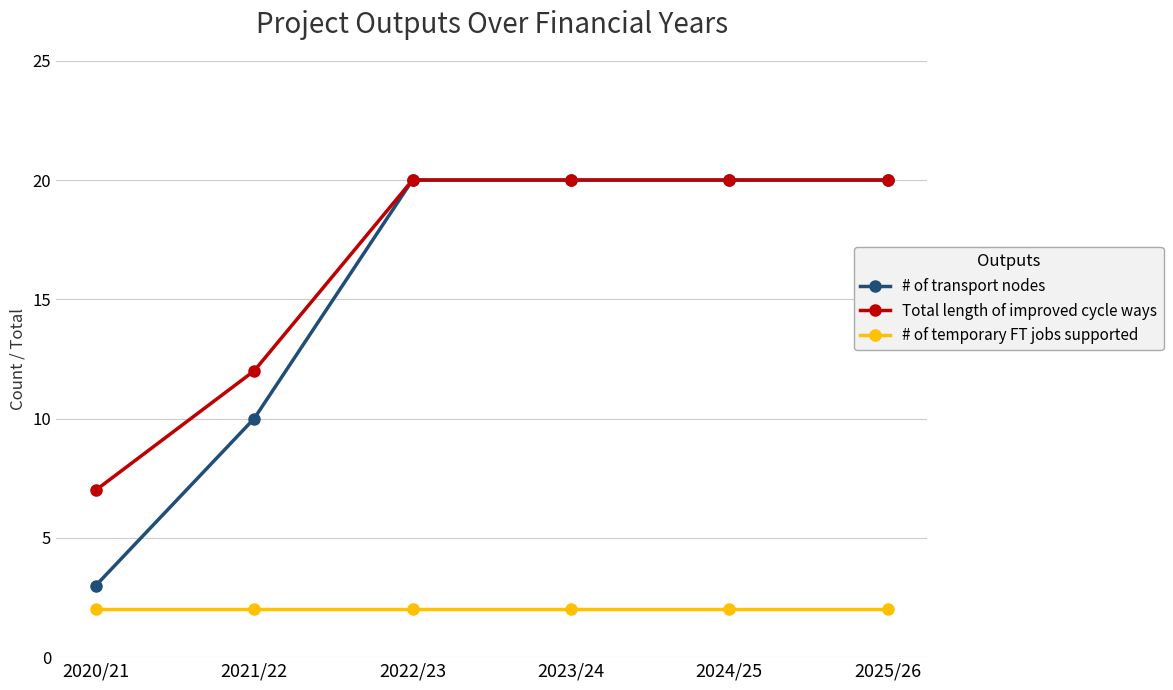

Count the number of categories in the chart.

6